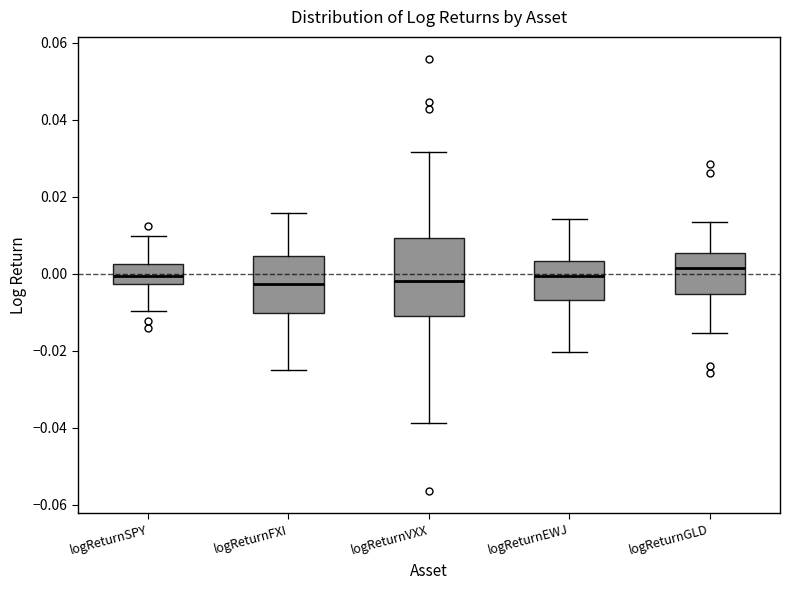

Comparing the boxes themselves (not the whiskers), which one is the tallest?

logReturnVXX